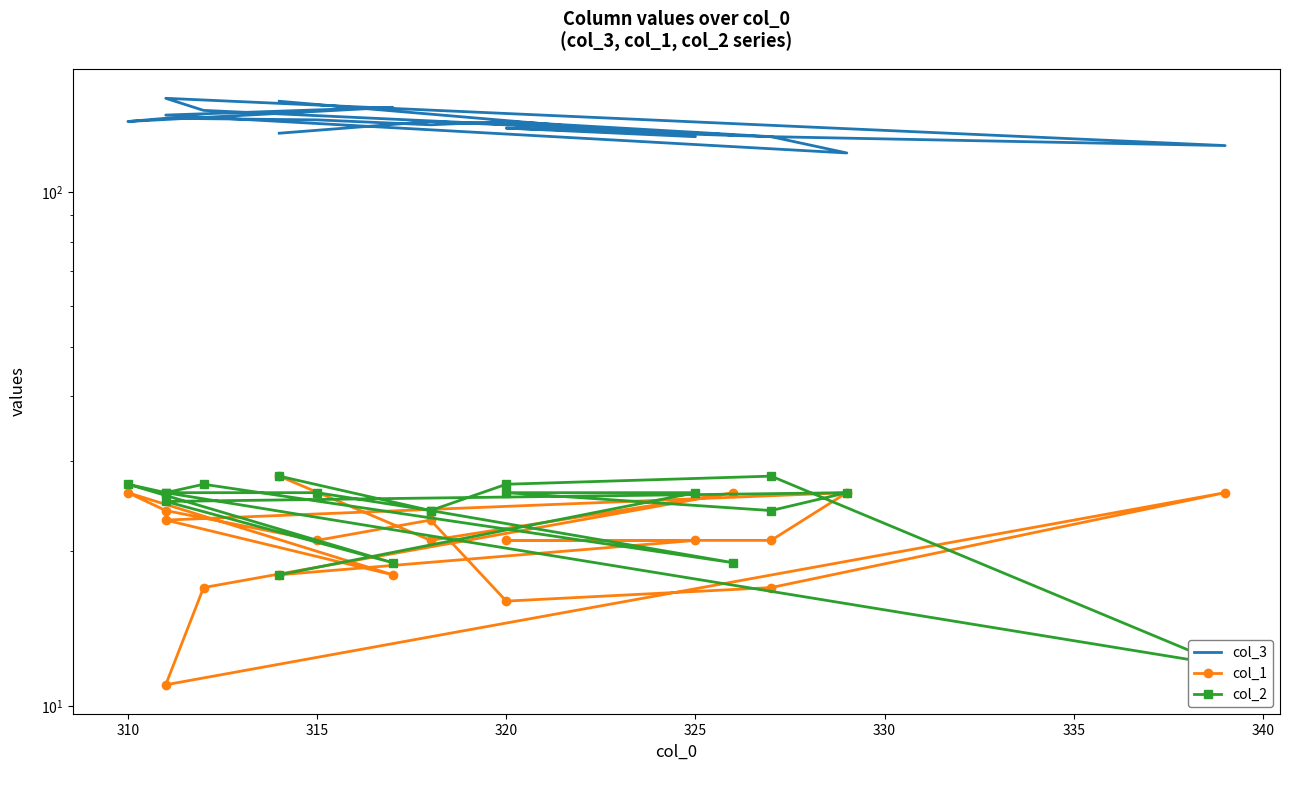

What is the minimum value shown in the chart?

11